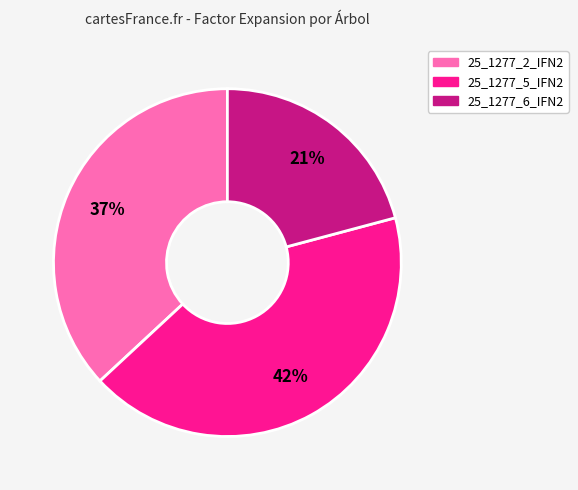

To the nearest percent, what portion does 25_1277_5_IFN2 represent?

42%